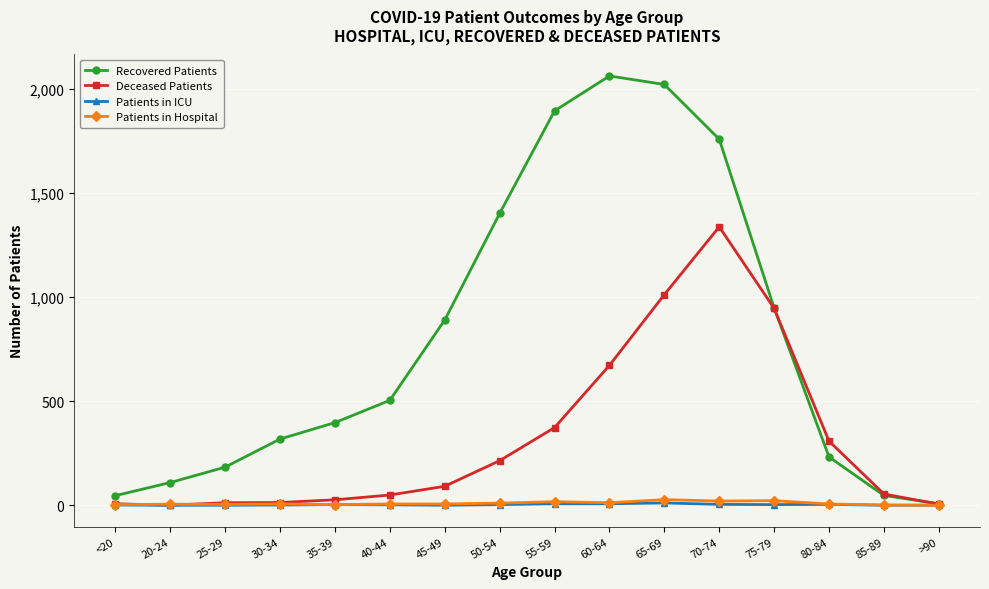

What are all the series names shown in the legend?

Recovered Patients, Deceased Patients, Patients in ICU, Patients in Hospital